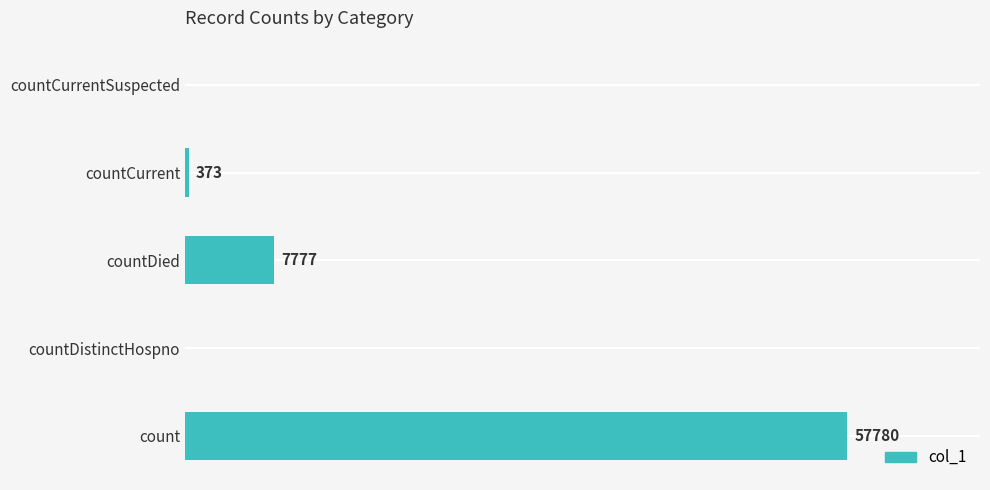

Between countDied and countDistinctHospno, which is larger?

countDied